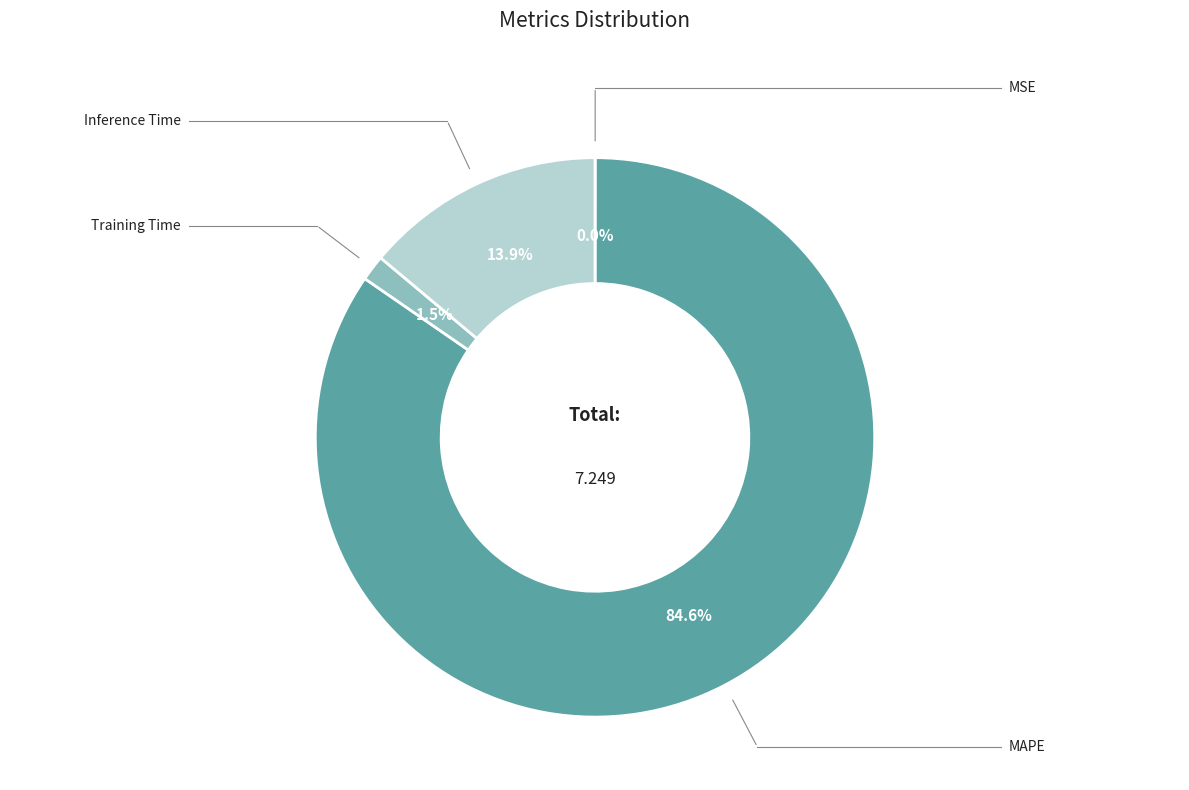

Is there a majority slice in this chart?

Yes